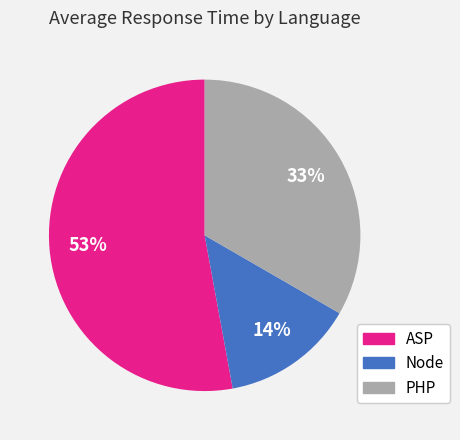

Which category has the biggest portion of the pie?

ASP